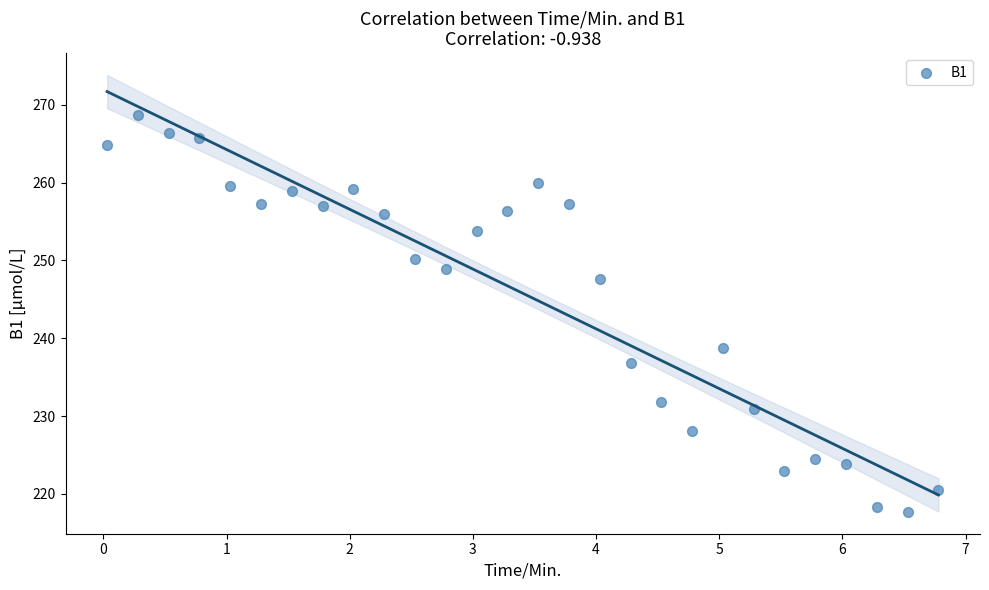

What is the range of Y values (max minus min)?

51.1